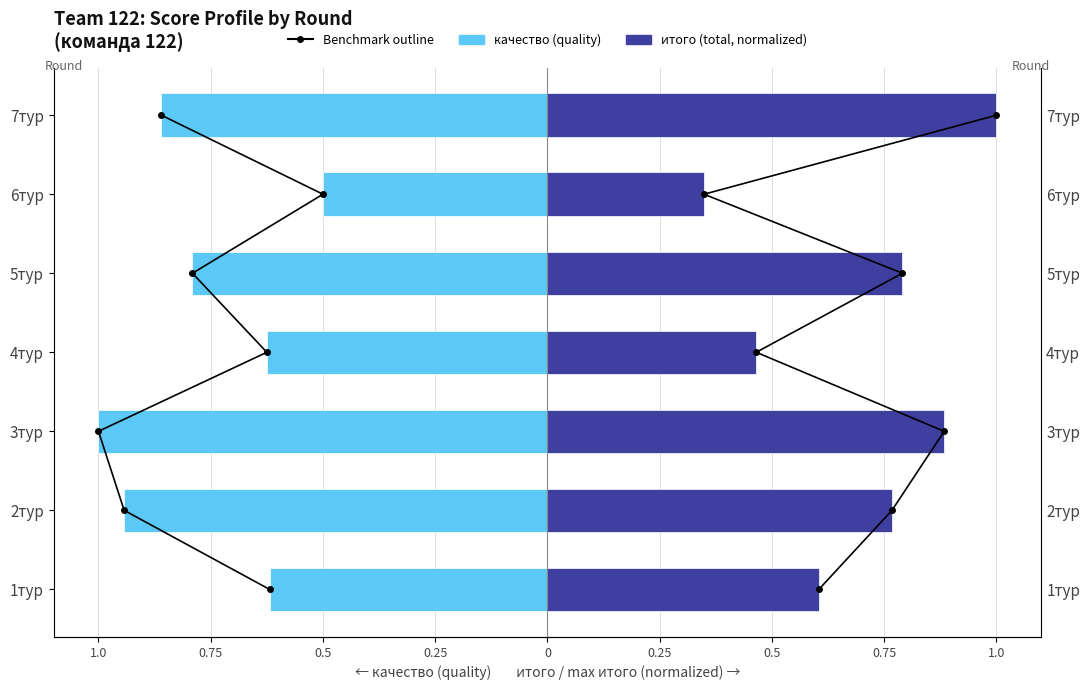

What is the sum of the итого (total, normalized) values at 7тур and 2тур?

1.8